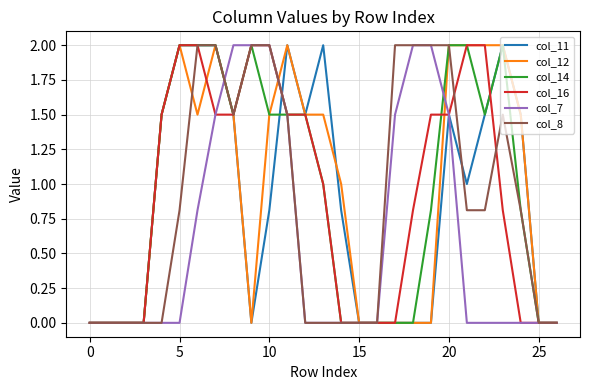

What is the maximum value for col_7?

2.0